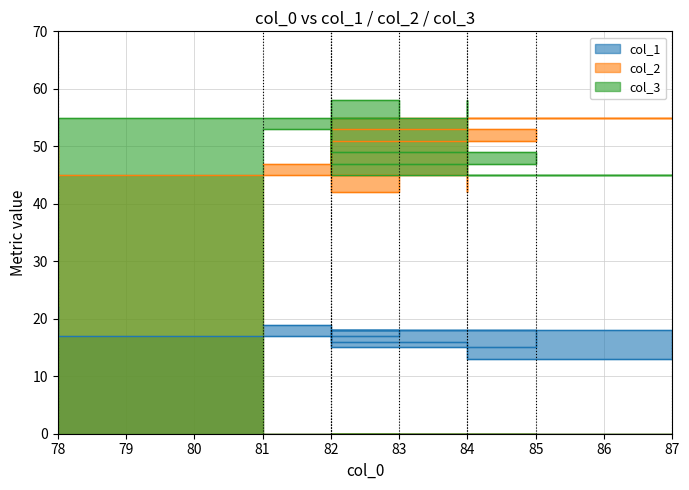

What is the difference between the maximum and minimum values in the col_1 series?

9